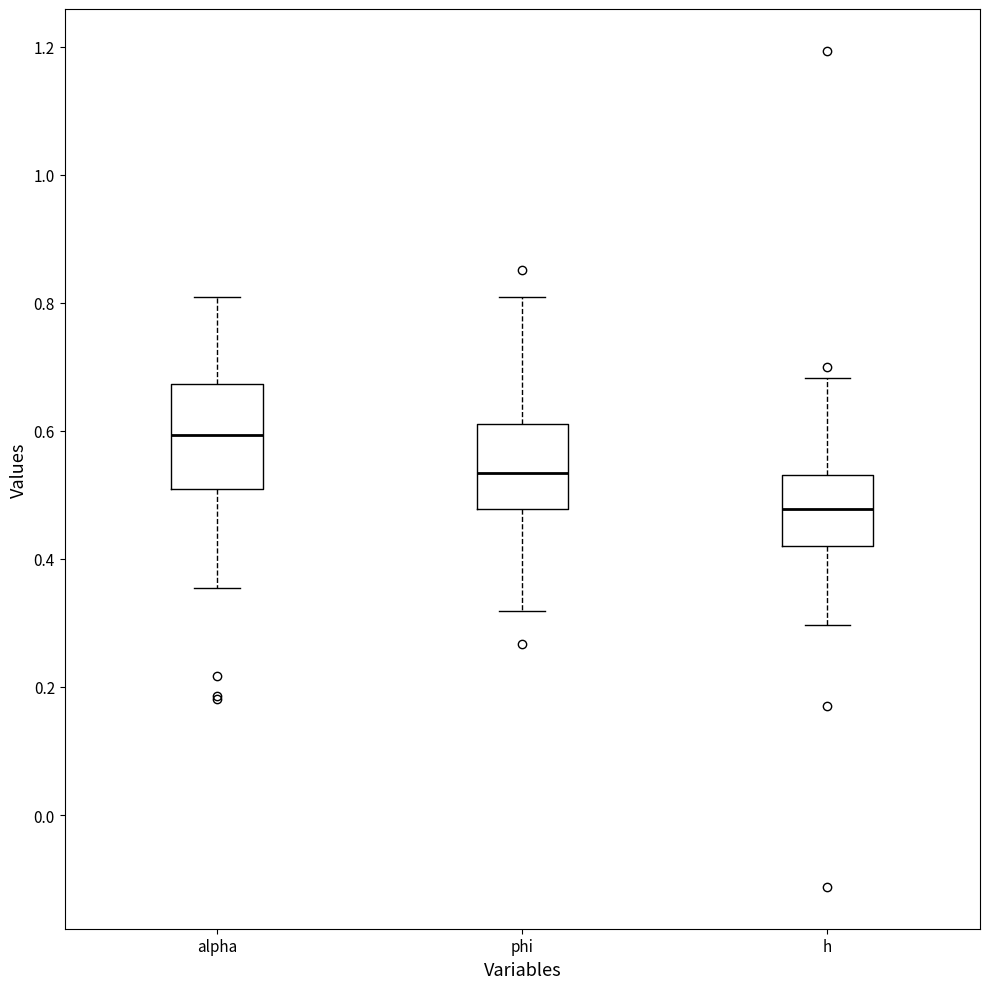

Reading left to right, transcribe this box plot: for each box, give where its median line is, the range the box spans, and where its two whiskers end, as read against the y-axis. The values are not printed on the chart, so give them approximately, as read against the axis.

alpha: median 0.60, box 0.50 to 0.68, whiskers 0.36 to 0.80
phi: median 0.54, box 0.48 to 0.62, whiskers 0.32 to 0.80
h: median 0.48, box 0.42 to 0.54, whiskers 0.30 to 0.68